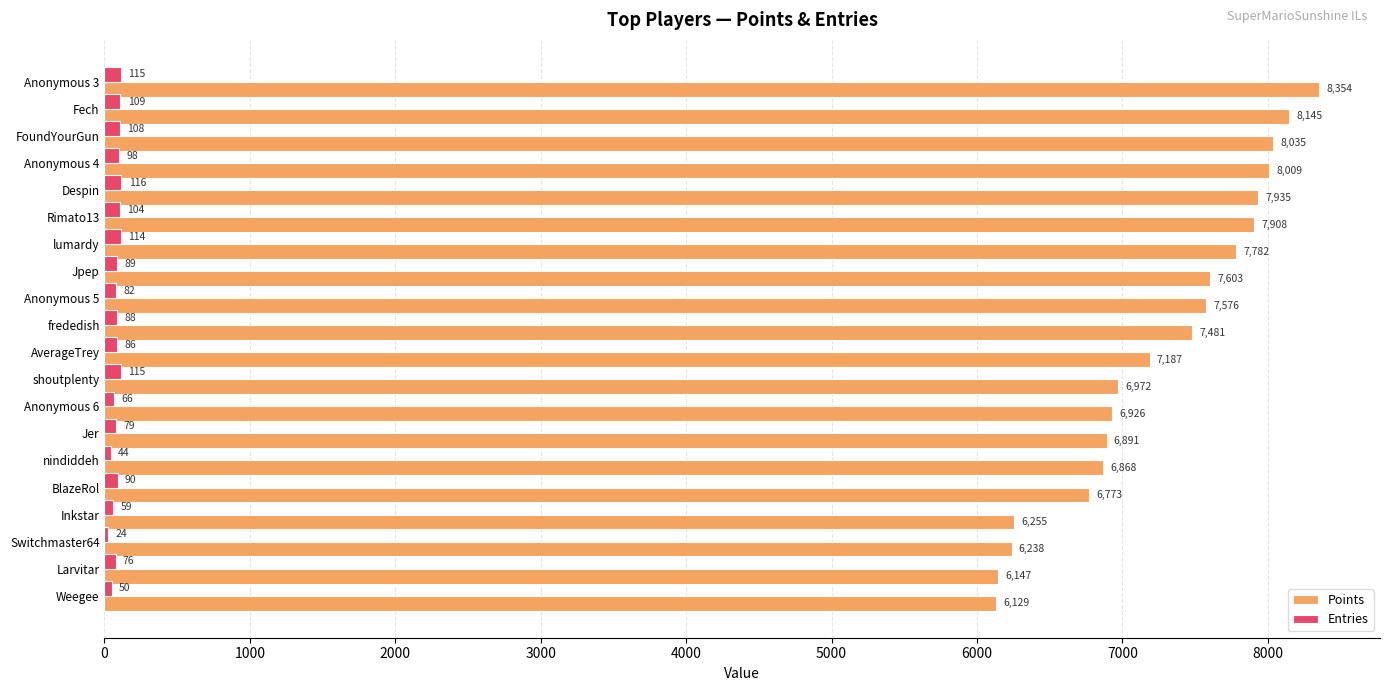

Which category has the highest value in the Entries series?

Despin